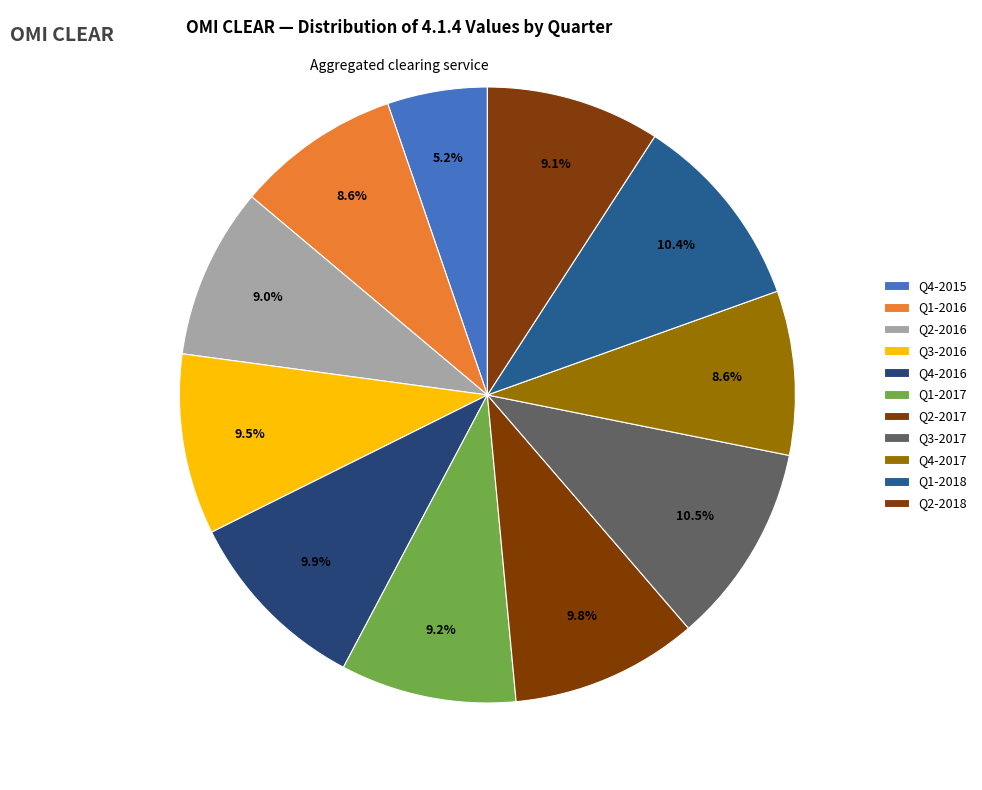

Which slice is the largest?

Q3-2017